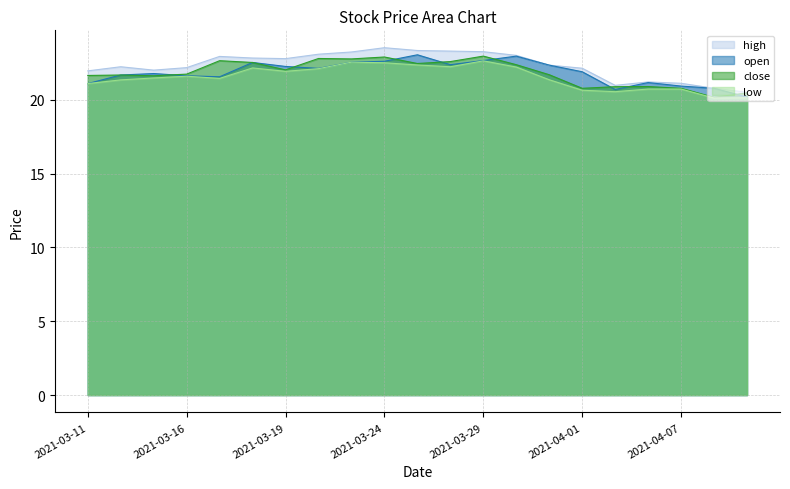

What is the value of the open point at the 5th from the left?

21.6